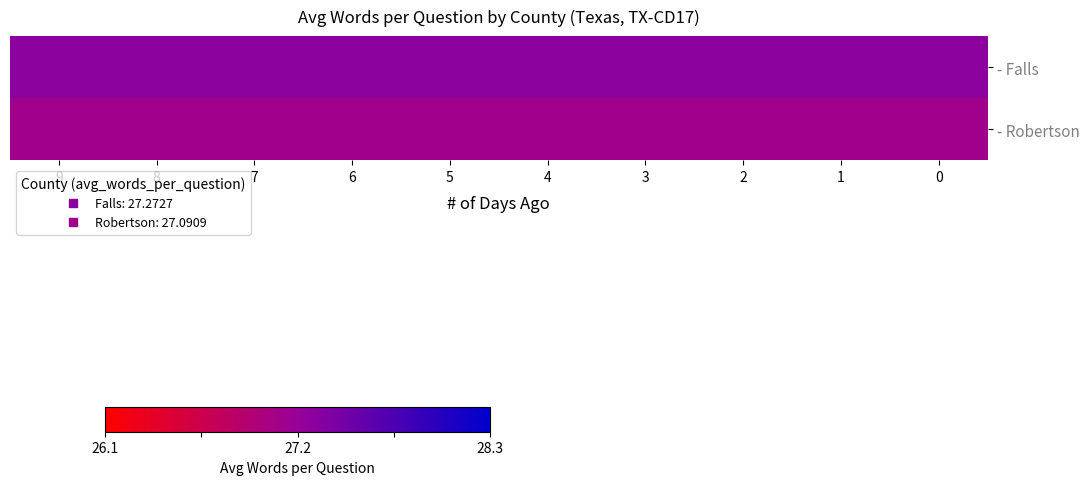

What is the total value across all series at 5?

54.4